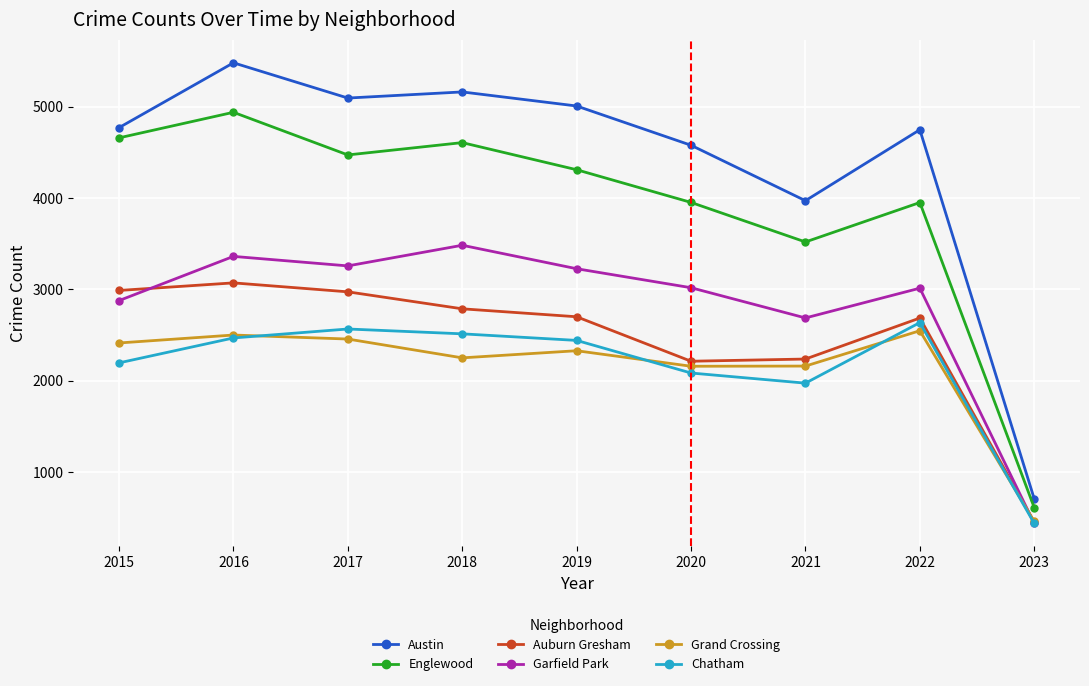

True or false: Auburn Gresham has a value of 2237 at 2021.

True